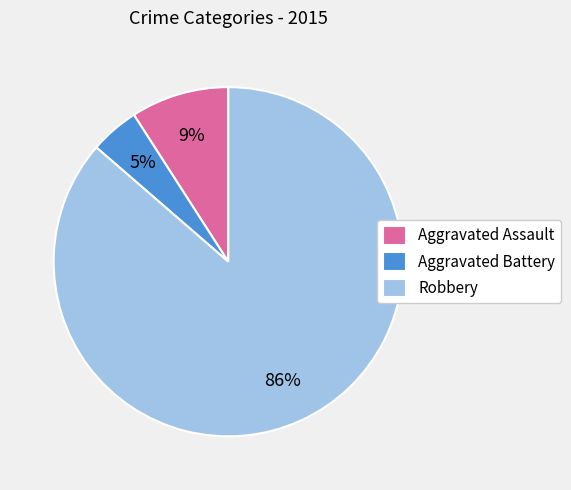

To the nearest percent, what is the combined percentage of Aggravated Battery and Robbery?

91%